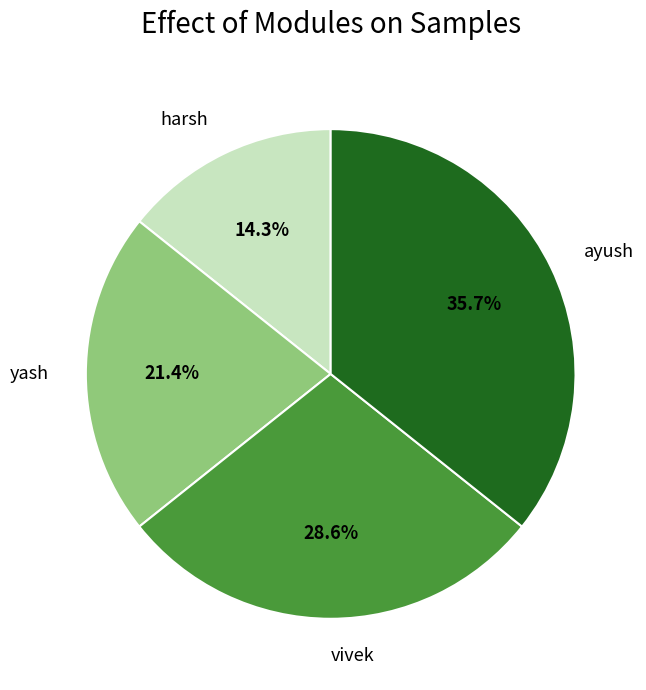

What is the largest slice in the pie chart?

ayush